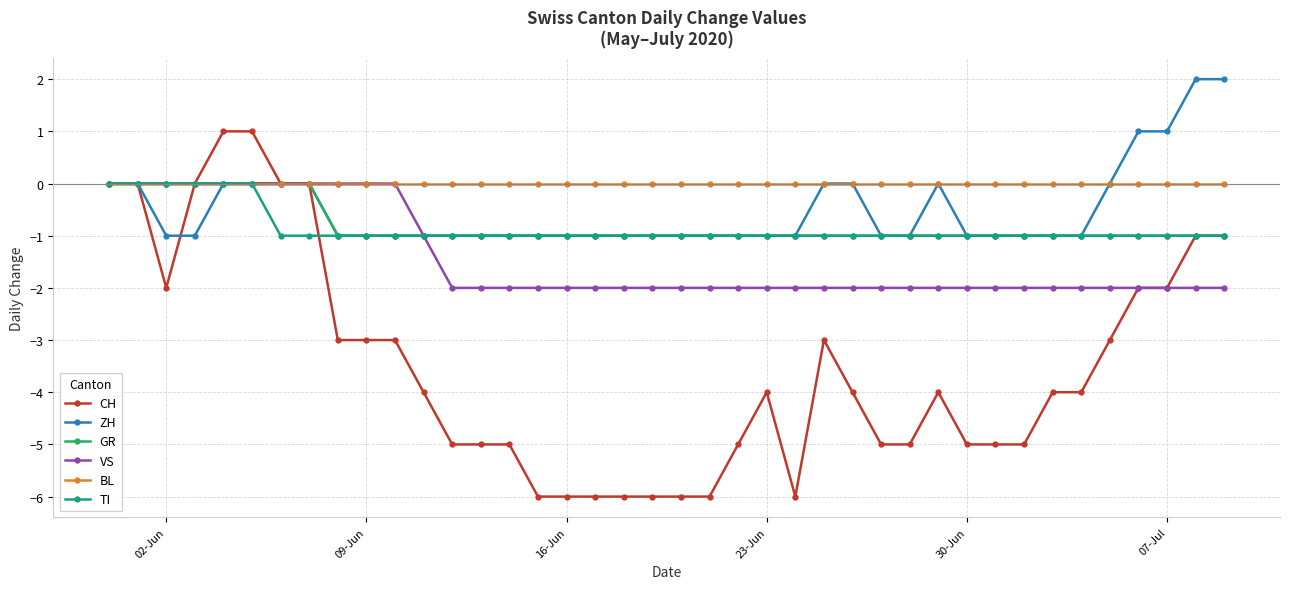

True or false: ZH and CH cross at least once.

True